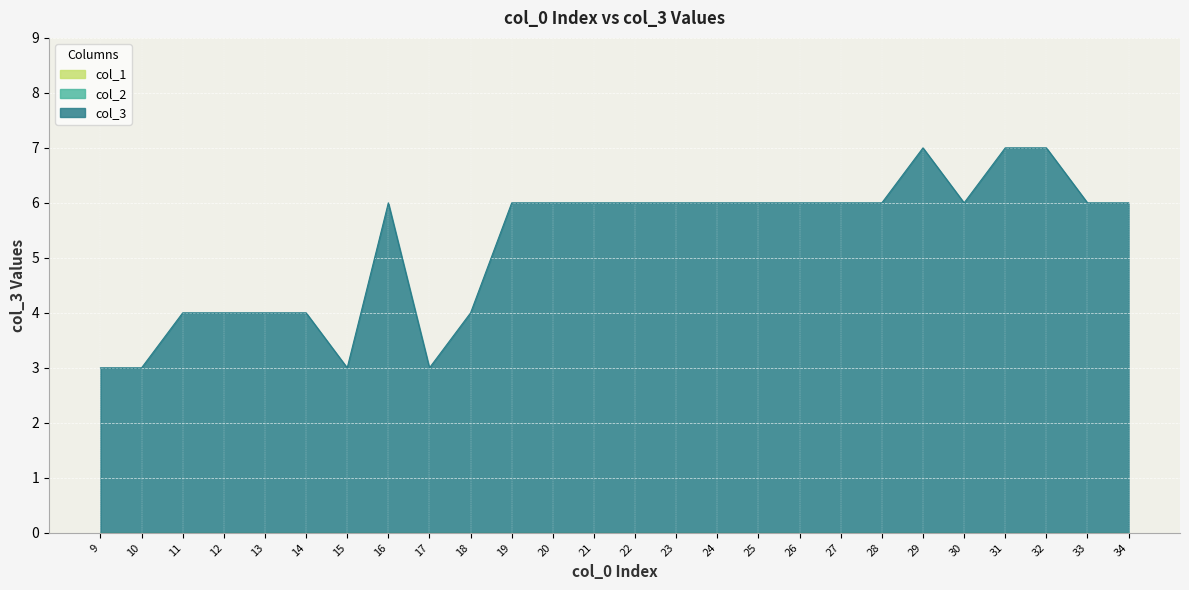

In col_3, how many points are higher than both neighbors (excluding endpoints)?

2